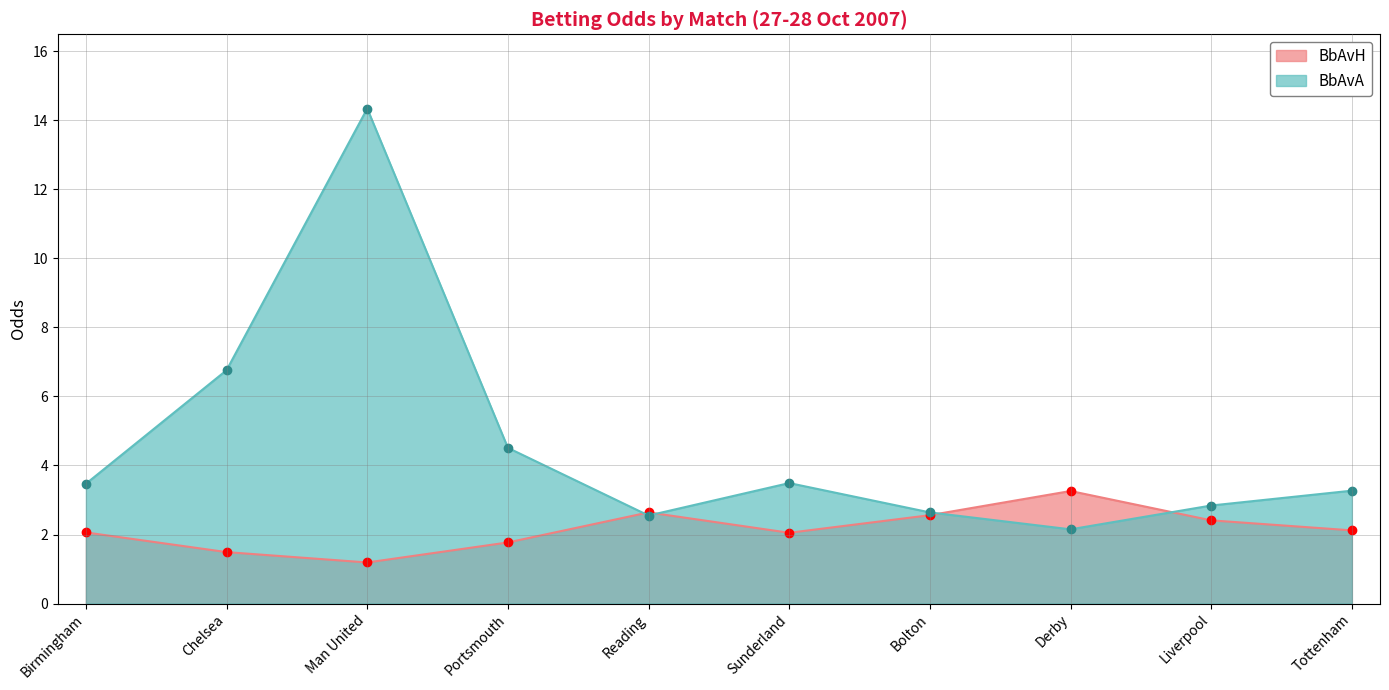

How many interior local peaks does the BbAvA series have?

2